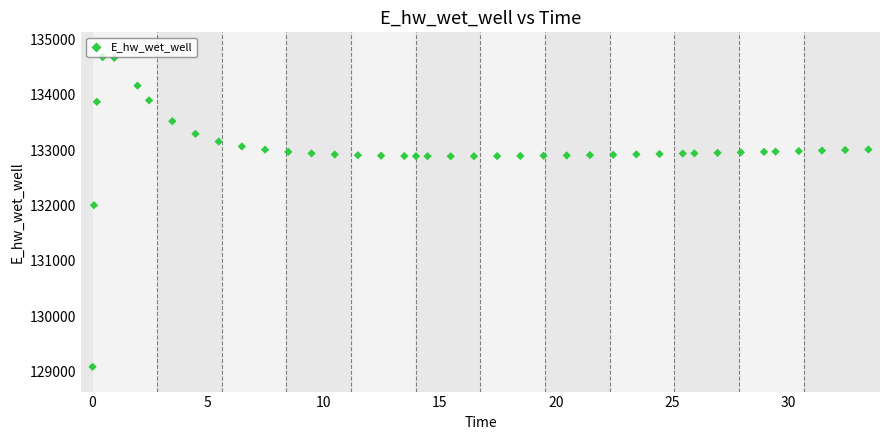

What Y value in the scatter plot is closest to 131883?

132005.4